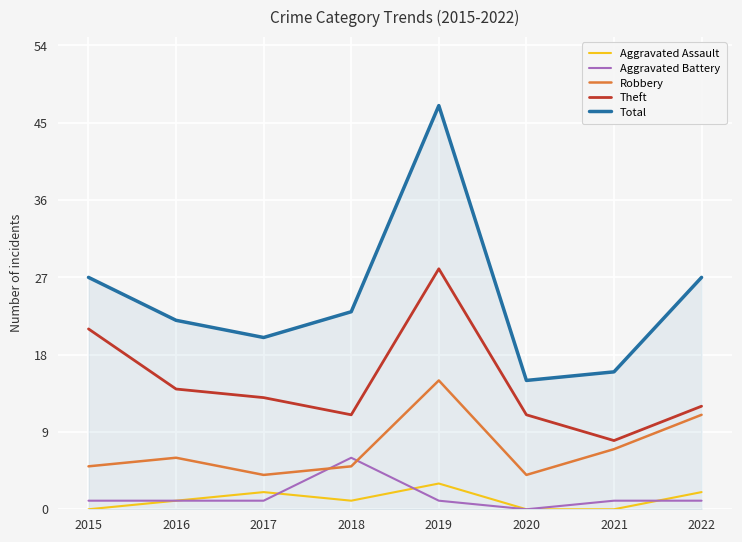

True or false: Aggravated Assault and Robbery intersect in this chart.

False